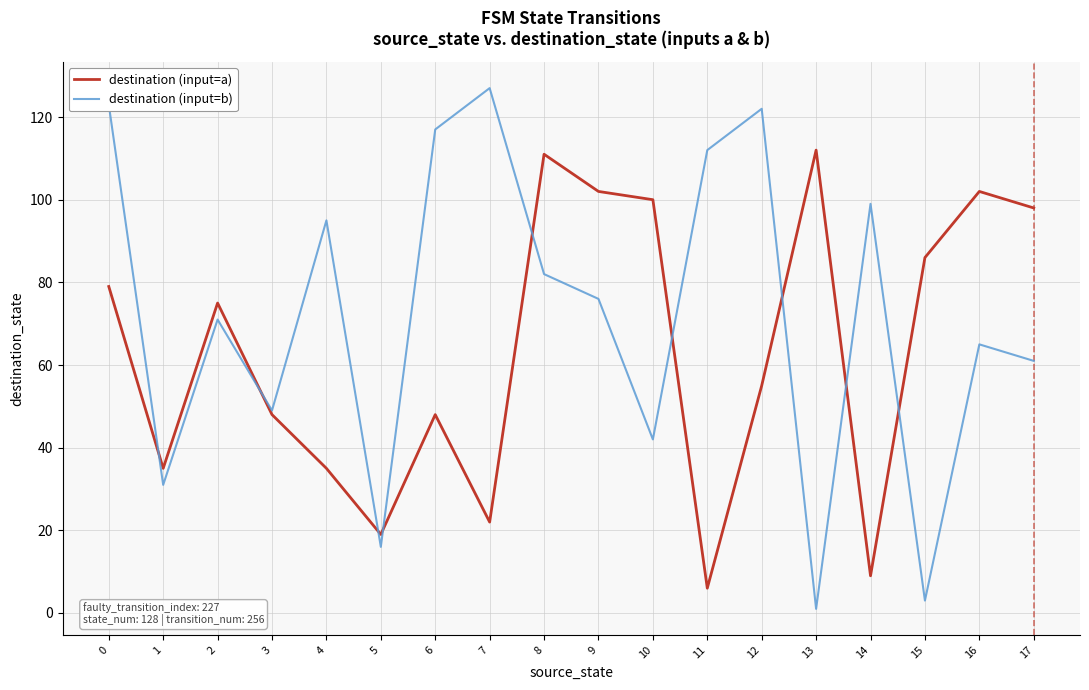

The destination (input=b) series shows 71 at 2. True or false?

True